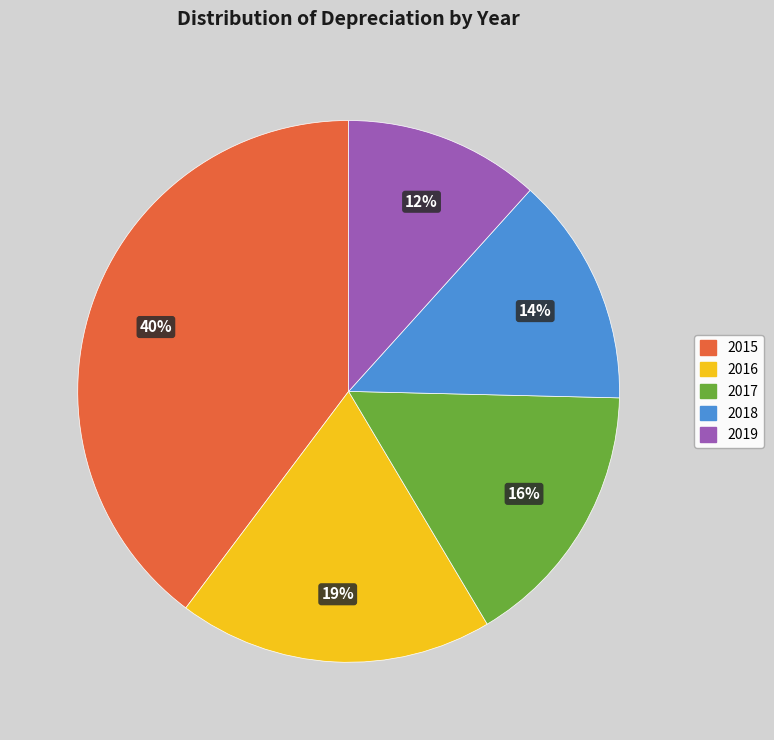

How many segments does this pie chart have?

5